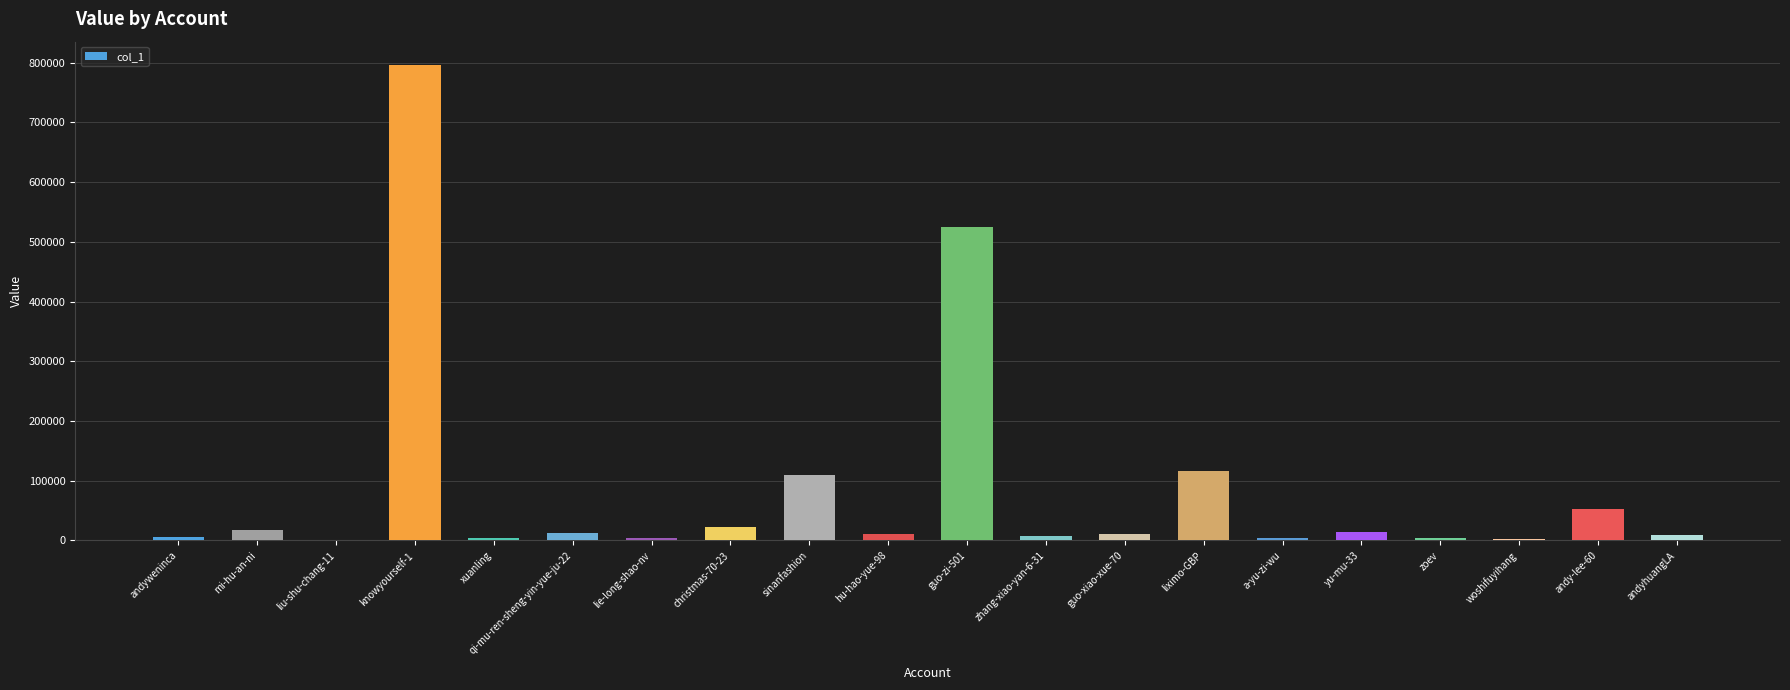

Are the bars grouped side by side (vs. stacked)?

No